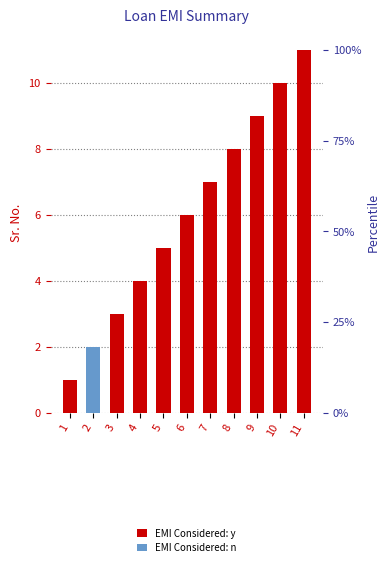

How many categories are shown in the chart?

11